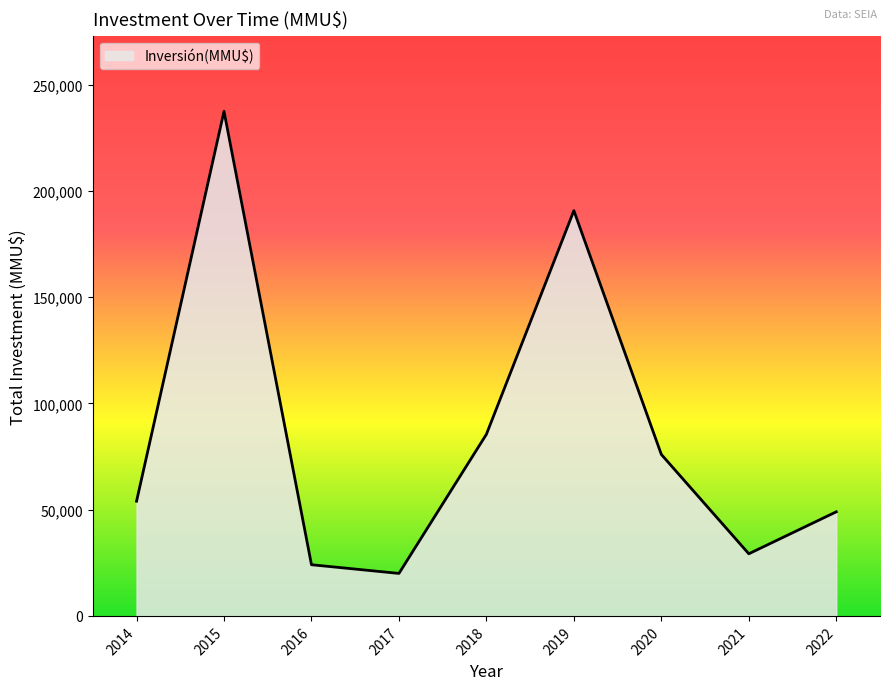

What is the sum of all values?

766181